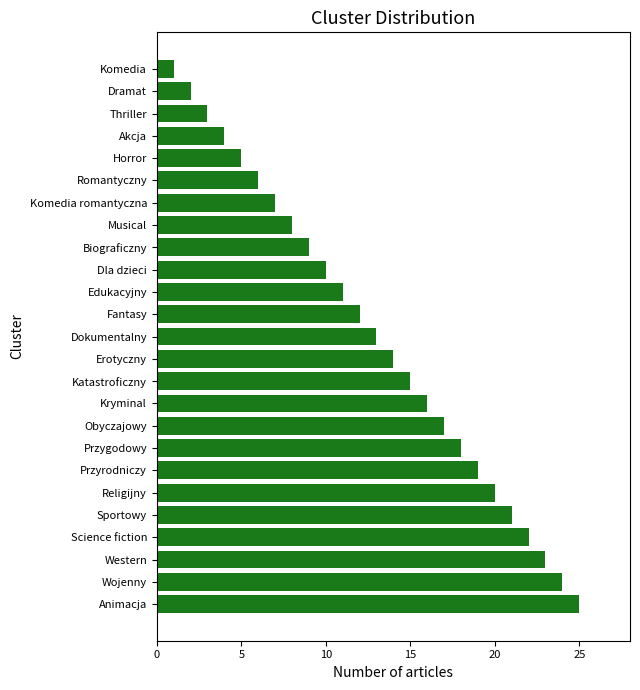

List the labels in order of value, smallest first.

Komedia, Dramat, Thriller, Akcja, Horror, Romantyczny, Komedia romantyczna, Musical, Biograficzny, Dla dzieci, Edukacyjny, Fantasy, Dokumentalny, Erotyczny, Katastroficzny, Kryminal, Obyczajowy, Przygodowy, Przyrodniczy, Religijny, Sportowy, Science fiction, Western, Wojenny, Animacja